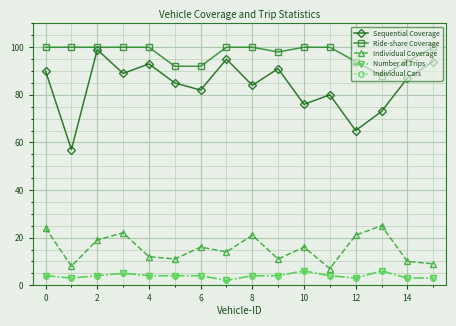

How many Ride-share Coverage values are between 94 and 100?

13